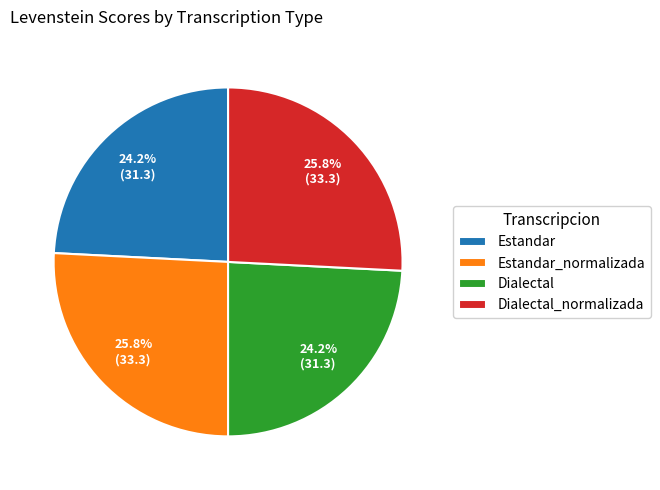

Which has a higher value, Dialectal_normalizada or Dialectal?

Dialectal_normalizada